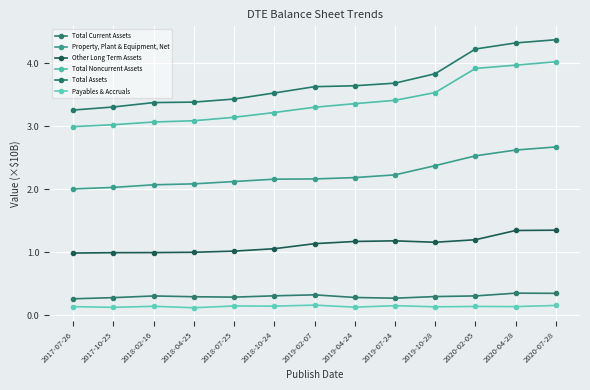

How many data points does each series have?

13